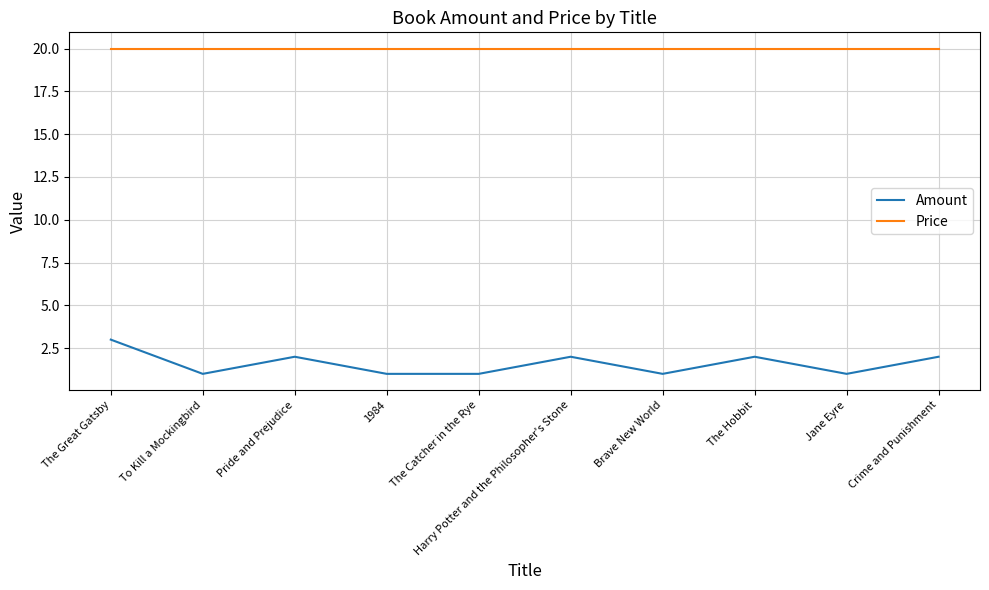

Reading right to left, transcribe all the data shown in this chart.

Amount: Crime and Punishment=2	Jane Eyre=1	The Hobbit=2	Brave New World=1	Harry Potter and the Philosopher's Stone=2	The Catcher in the Rye=1	1984=1	Pride and Prejudice=2	To Kill a Mockingbird=1	The Great Gatsby=3
Price: Crime and Punishment=20	Jane Eyre=20	The Hobbit=20	Brave New World=20	Harry Potter and the Philosopher's Stone=20	The Catcher in the Rye=20	1984=20	Pride and Prejudice=20	To Kill a Mockingbird=20	The Great Gatsby=20